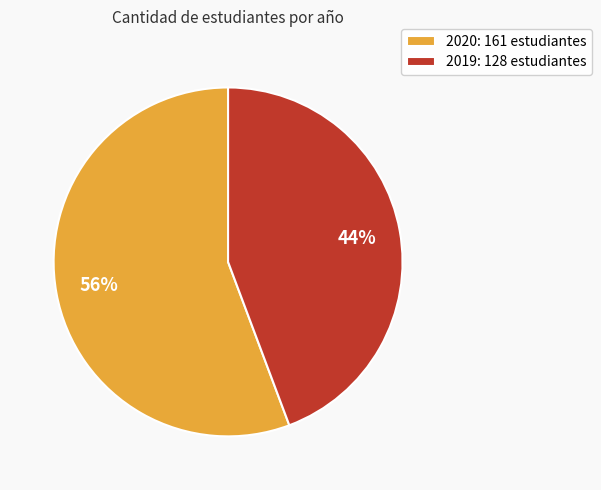

Do 2020 and 2019 together represent more than half of the pie?

Yes